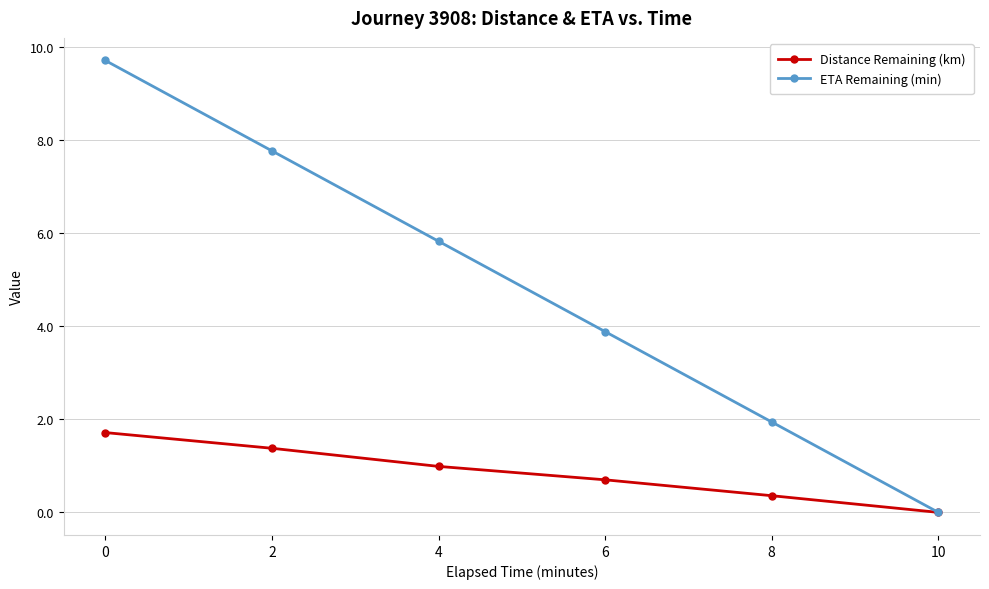

What value does the ETA Remaining (min) series have at 8?

1.9